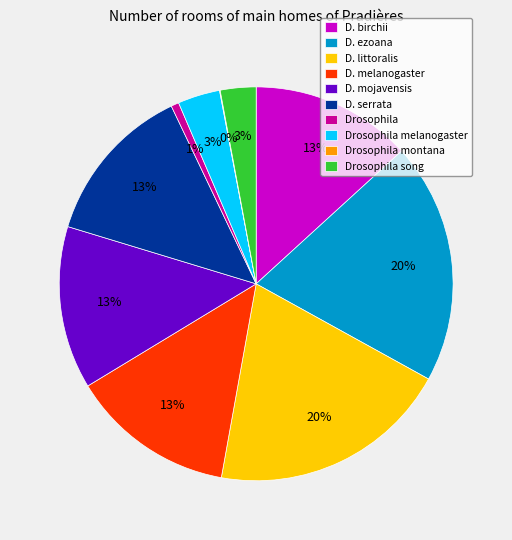

What percentage is the Drosophila melanogaster slice, to the nearest percent?

3%